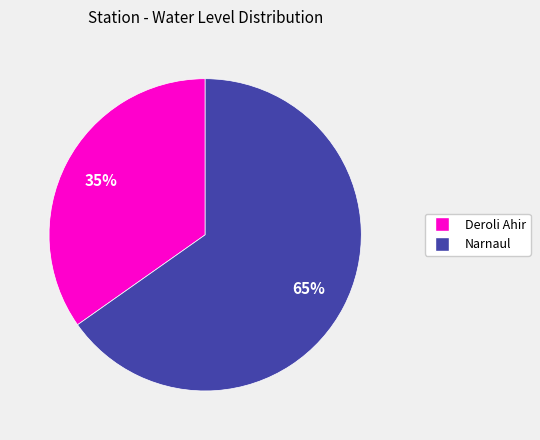

Combined, do Deroli Ahir and Narnaul account for over 50%?

Yes